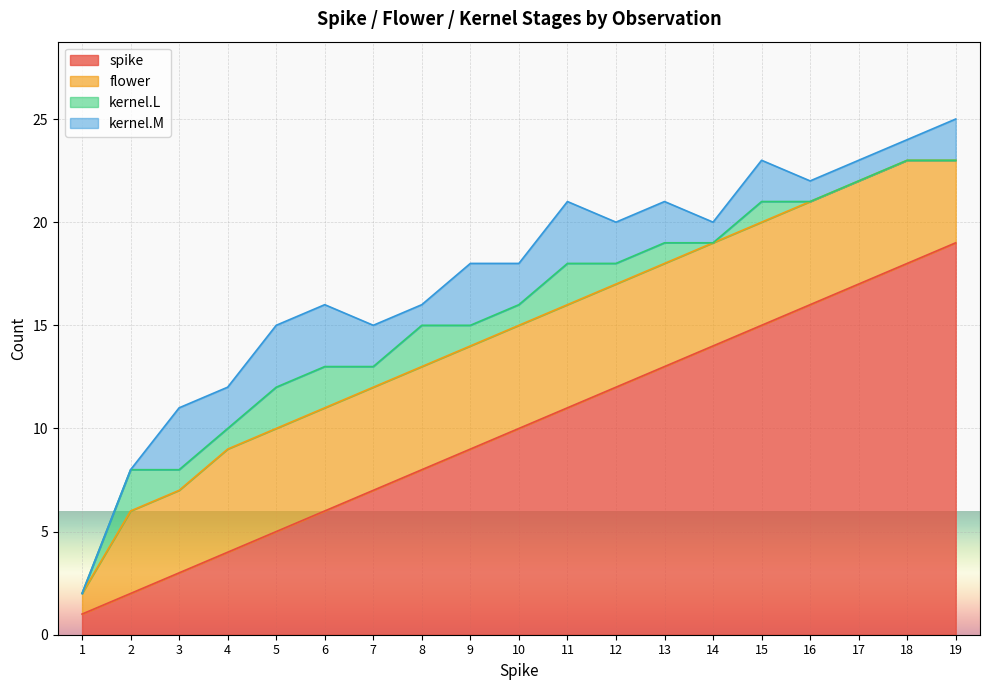

Which series has the largest range (max minus min)?

spike